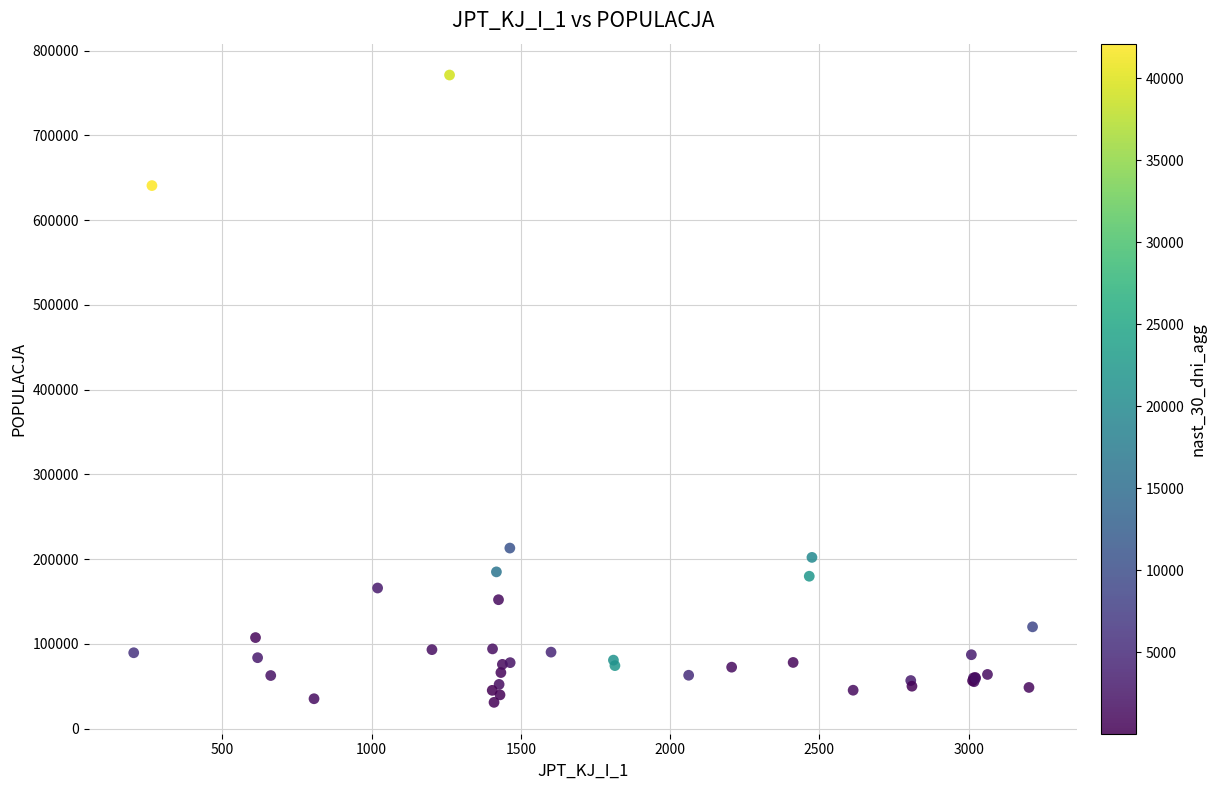

What Y value in the scatter plot is closest to 401046?

213029